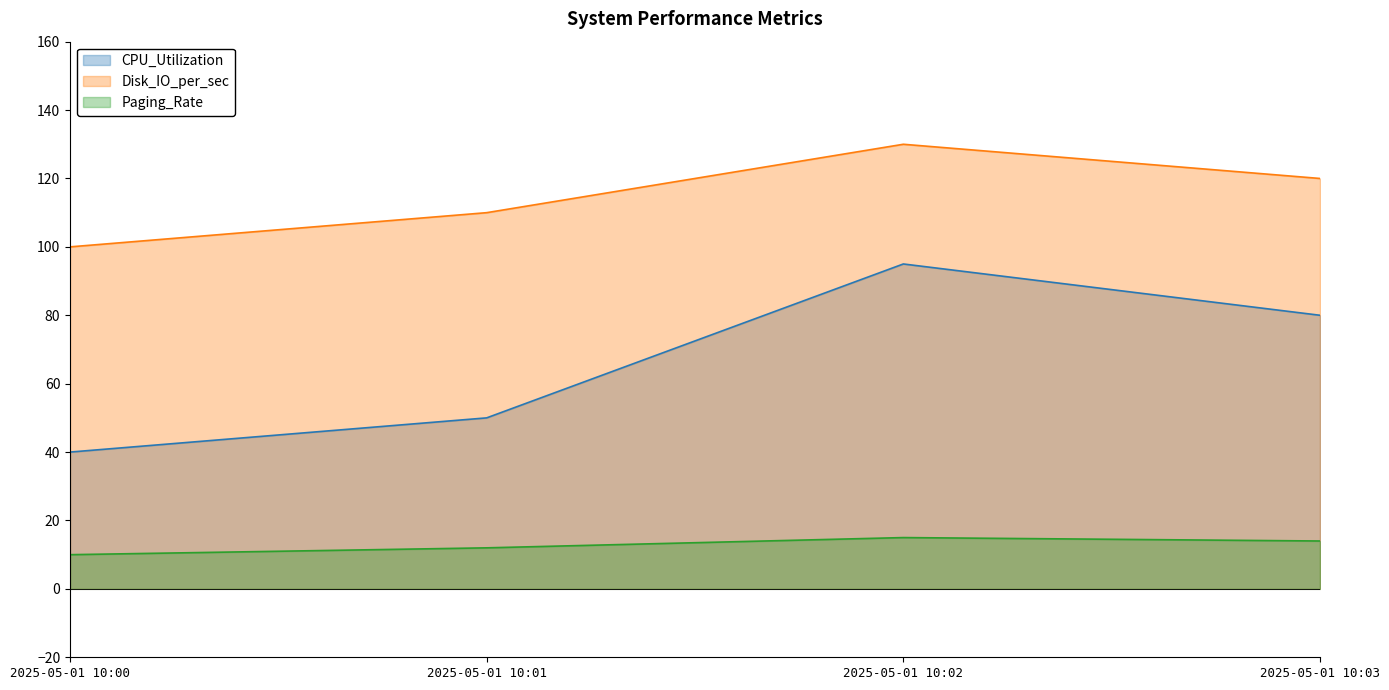

Rank the series at 2025-05-01 10:00 from lowest to highest value.

Paging_Rate, CPU_Utilization, Disk_IO_per_sec